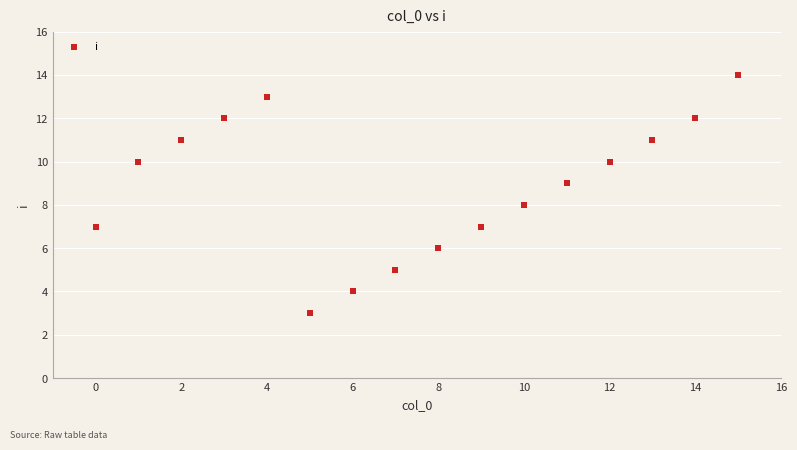

What is the range of Y values (max minus min)?

11